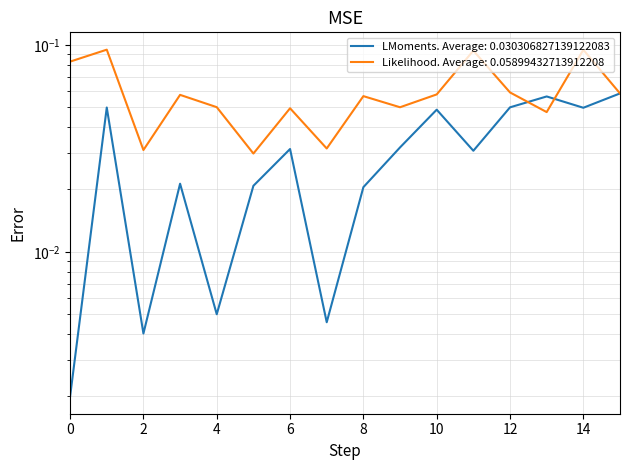

Reading right to left, extract all data points from this chart.

Channel 0 (note): 0.1	0.0	0.1	0.0	0.0	0.0	0.0	0.0	0.0	0.0	0.0	0.0	0.0	0.0	0.0	0.0
Channel 1 (note): 0.1	0.1	0.0	0.1	0.1	0.1	0.0	0.1	0.0	0.0	0.0	0.0	0.1	0.0	0.1	0.1